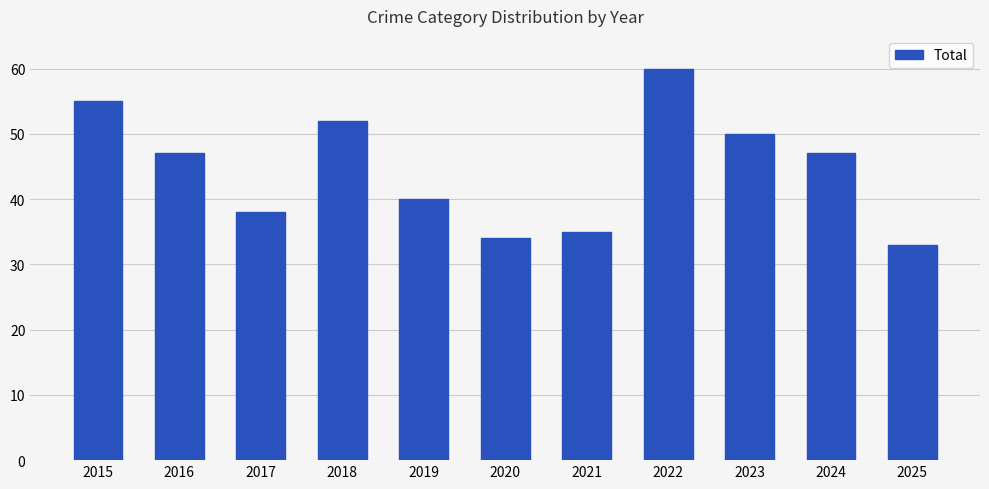

At which category does the chart reach its peak across all series?

2022